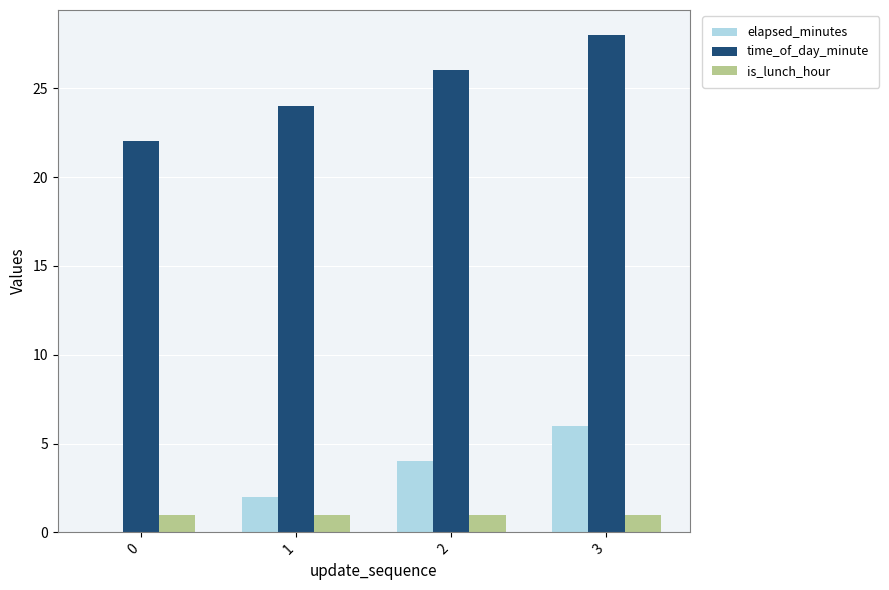

Which series has the largest total across all categories?

time_of_day_minute